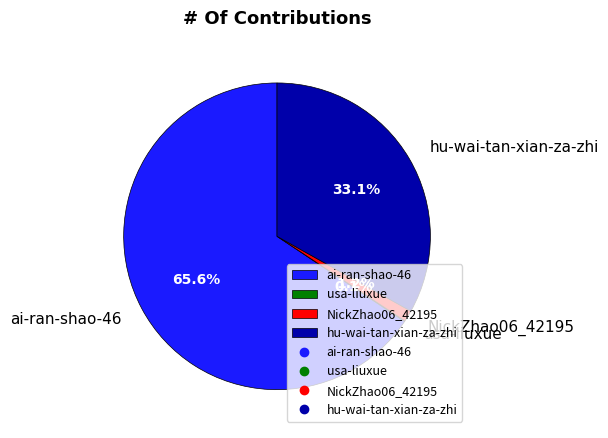

Is there any slice that represents more than half of the pie?

Yes